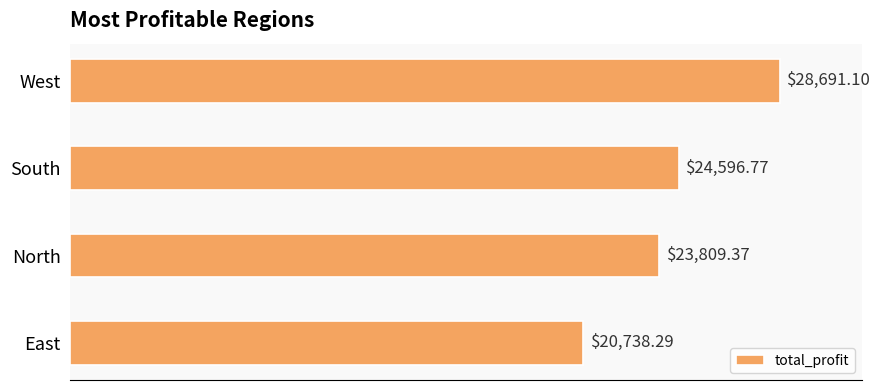

Which label corresponds to the largest value in the chart?

West